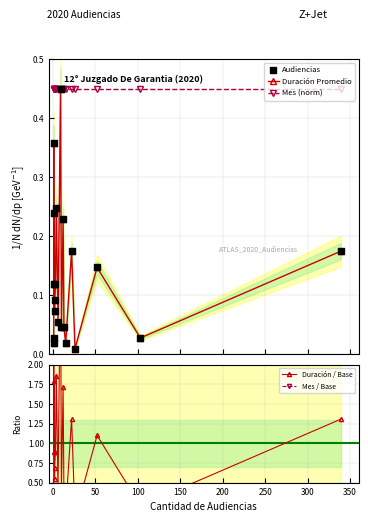

Which series contains the lowest Y value?

Duración Promedio